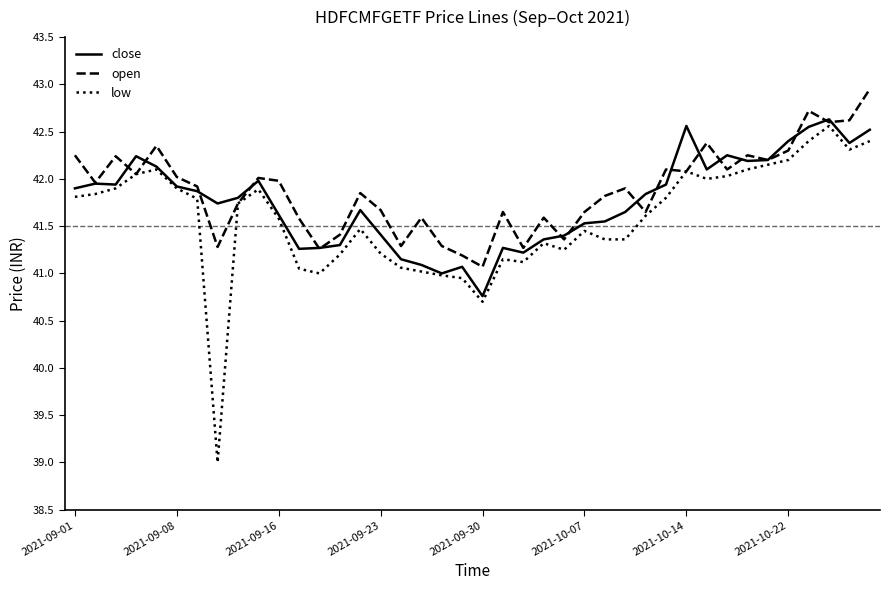

Which series has the largest range (max minus min)?

low